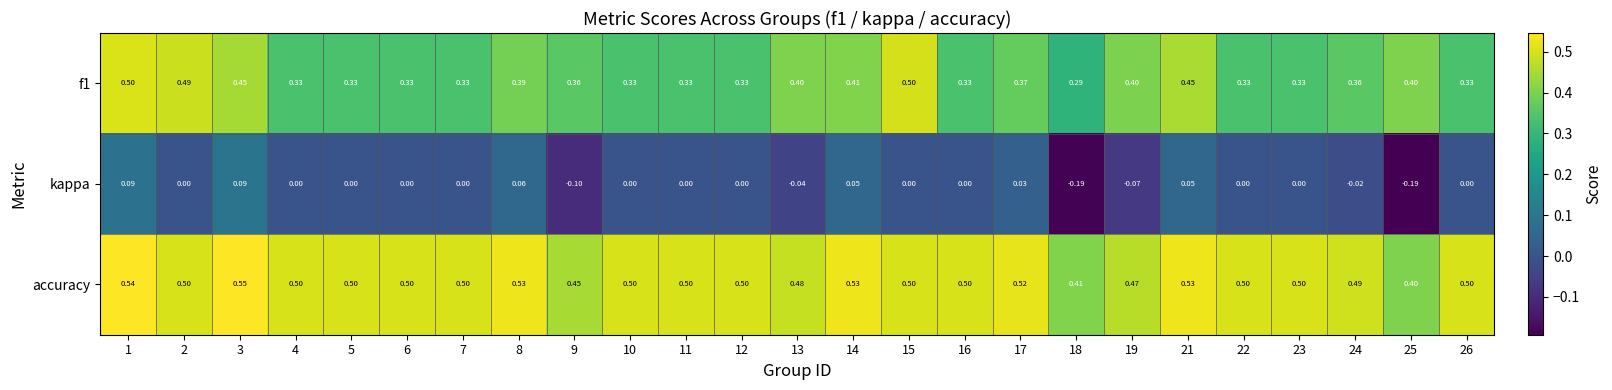

Which series has the largest total across all categories?

accuracy